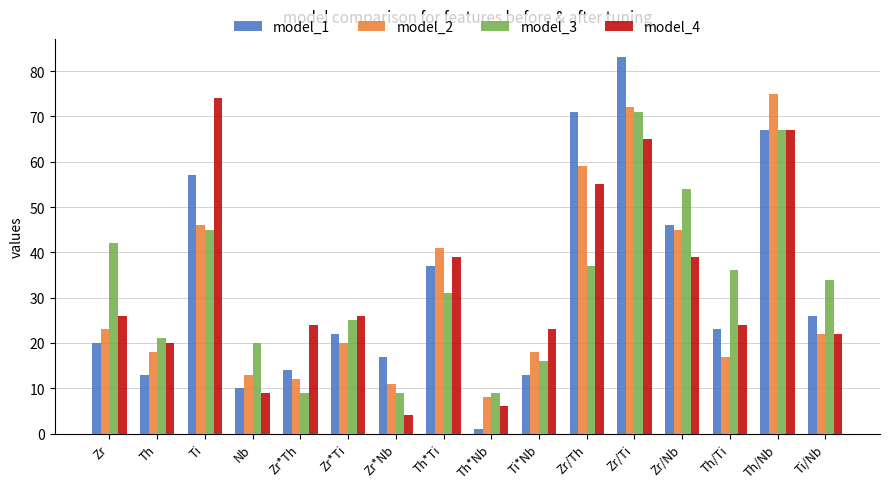

Is the value of model_2 at Th greater than the value of model_1 at Ti*Nb?

Yes